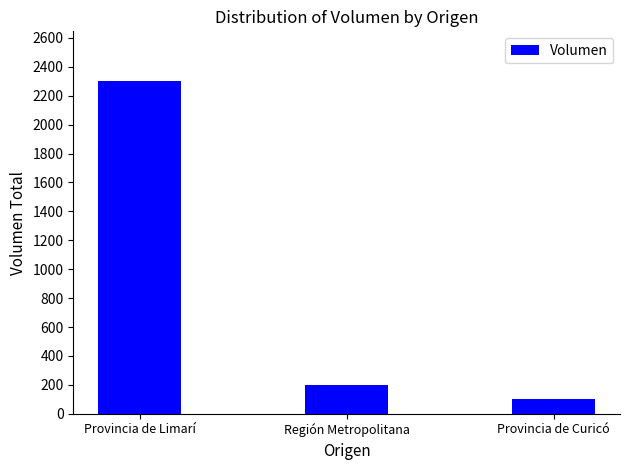

List the labels in order of value, largest first.

Provincia de Limarí, Región Metropolitana, Provincia de Curicó